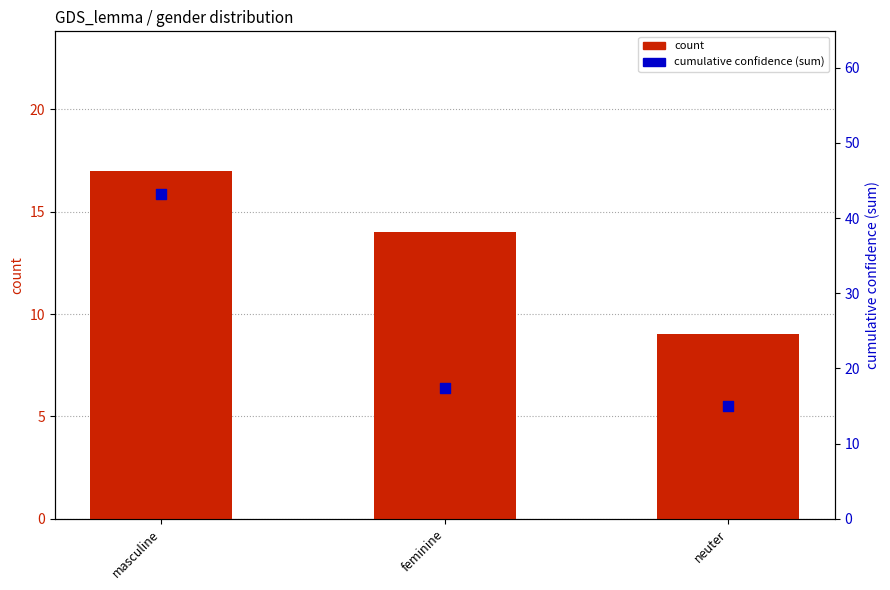

At how many categories does at least one series exceed 12?

3